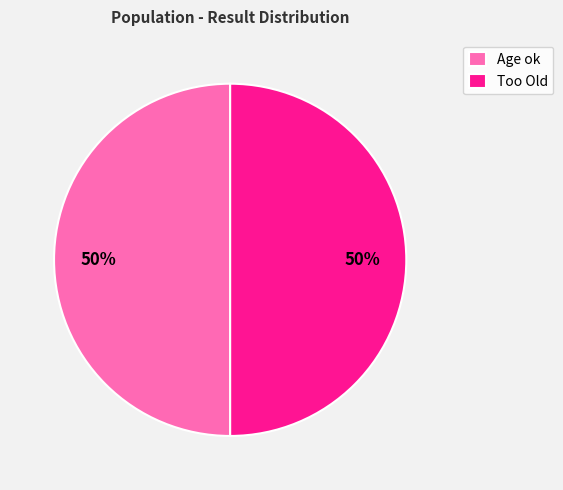

Do Too Old and Age ok together represent more than half of the pie?

Yes